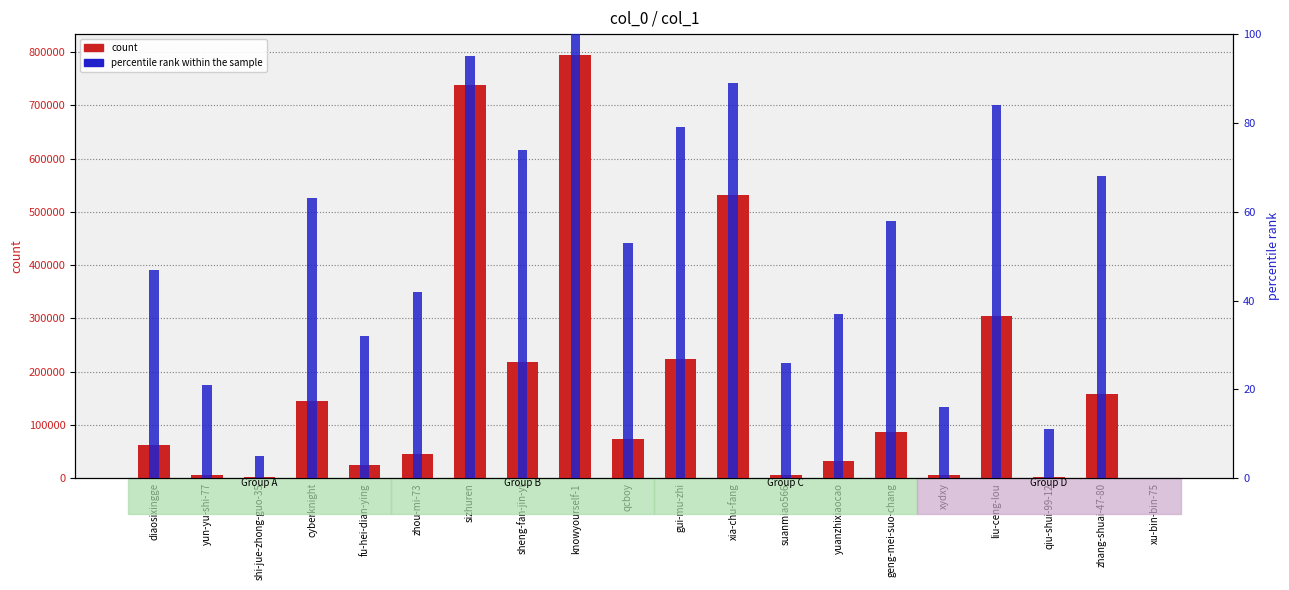

True or false: percentile rank within the sample has a value of 16 at qiu-shui-99-12.

False